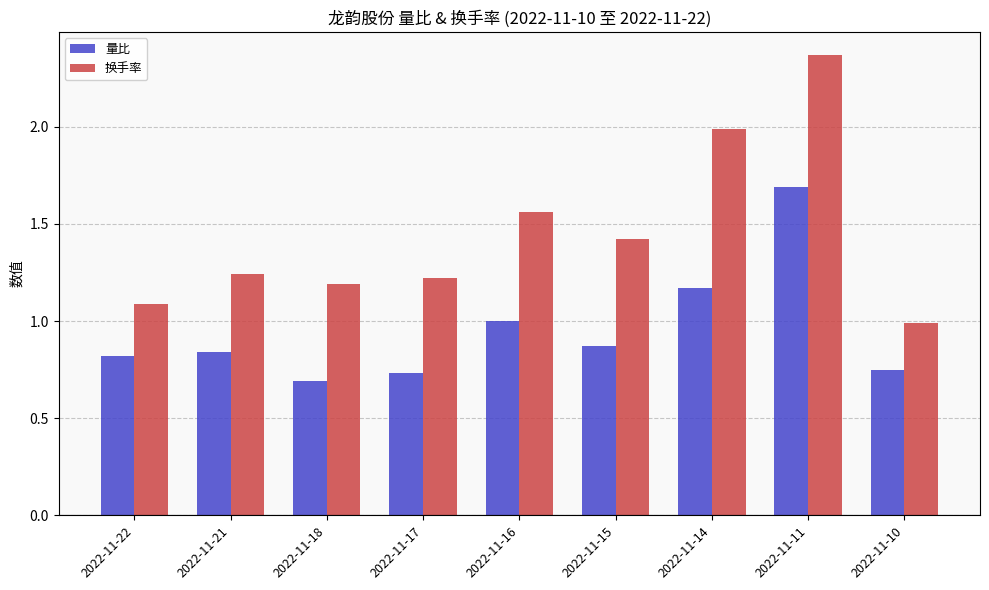

Rank the series by their average value, from highest to lowest.

换手率, 量比